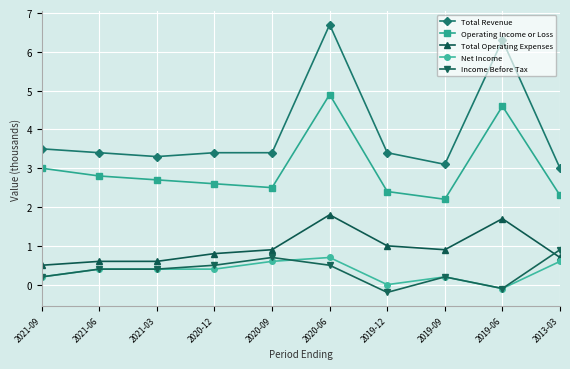

Between which two adjacent categories do Income Before Tax and Total Operating Expenses first intersect?

2019-06 and 2013-03